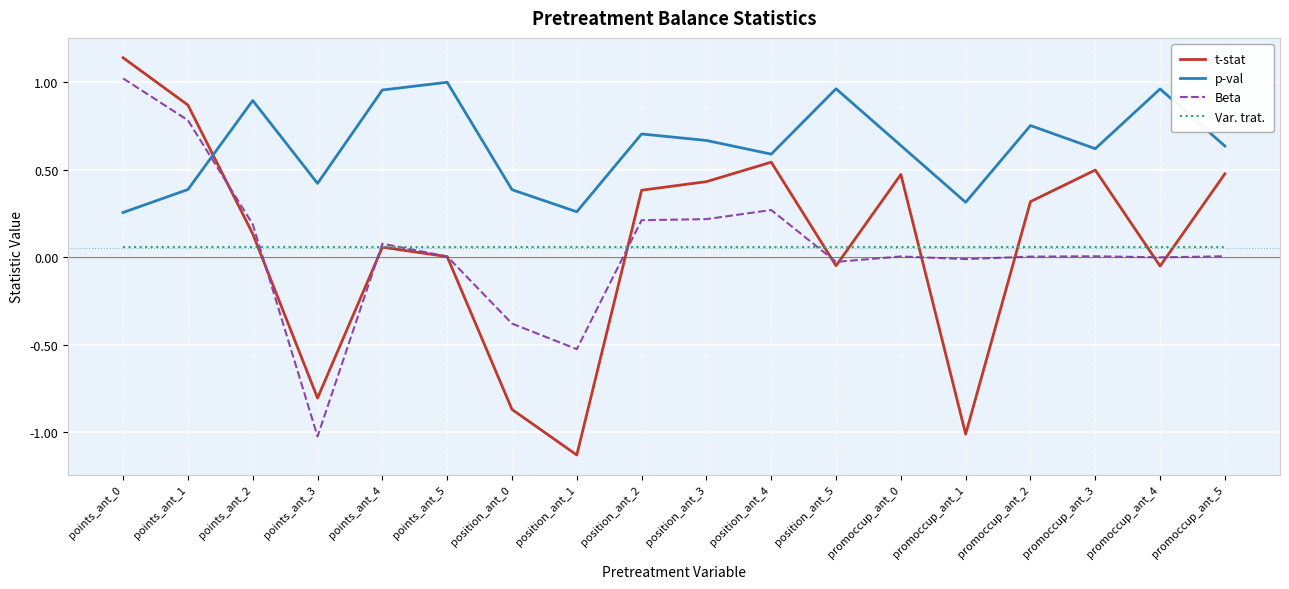

The value of p-val at position_ant_5 is 0.5. True or false?

False